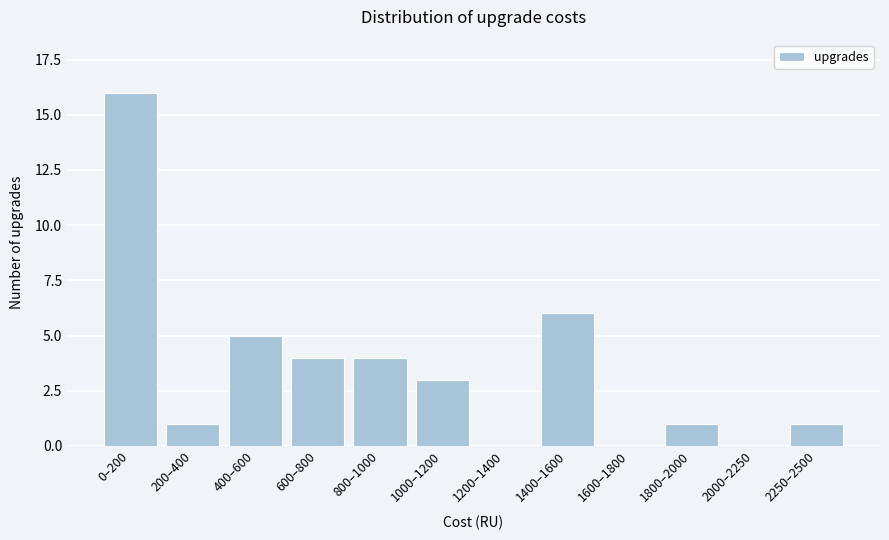

Reading left to right, list all the values displayed in this chart.

0–200=16	200–400=1	400–600=5	600–800=4	800–1000=4	1000–1200=3	1200–1400=0	1400–1600=6	1600–1800=0	1800–2000=1	2000–2250=0	2250–2500=1